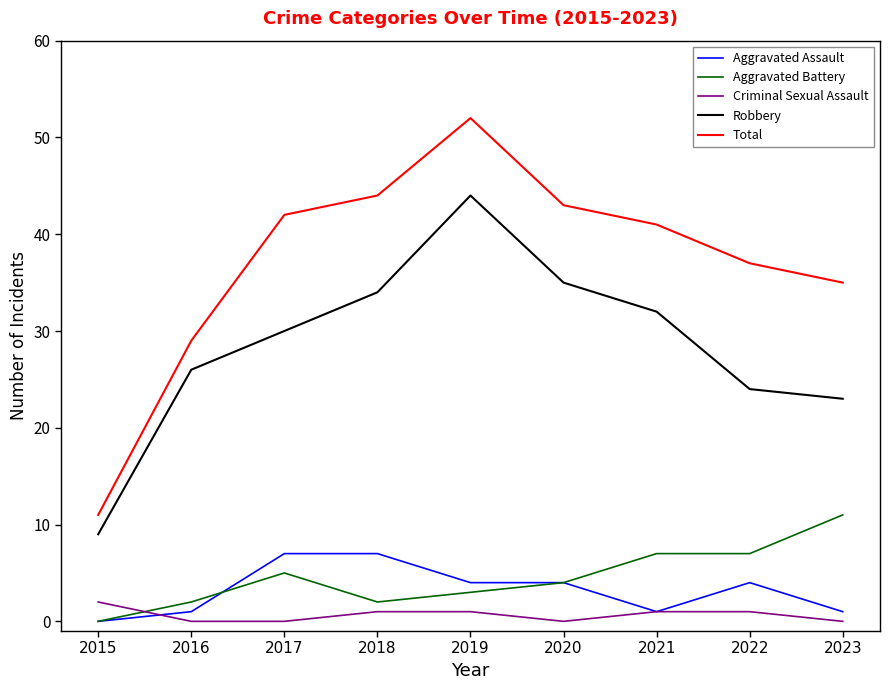

Which series changed the most between 2019 and 2022?

Robbery